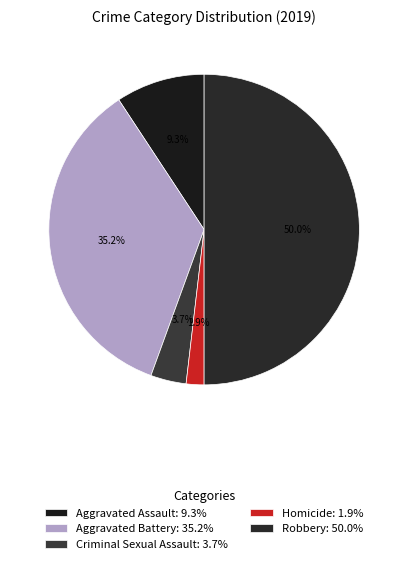

To the nearest percent, what is the average slice percentage?

20%